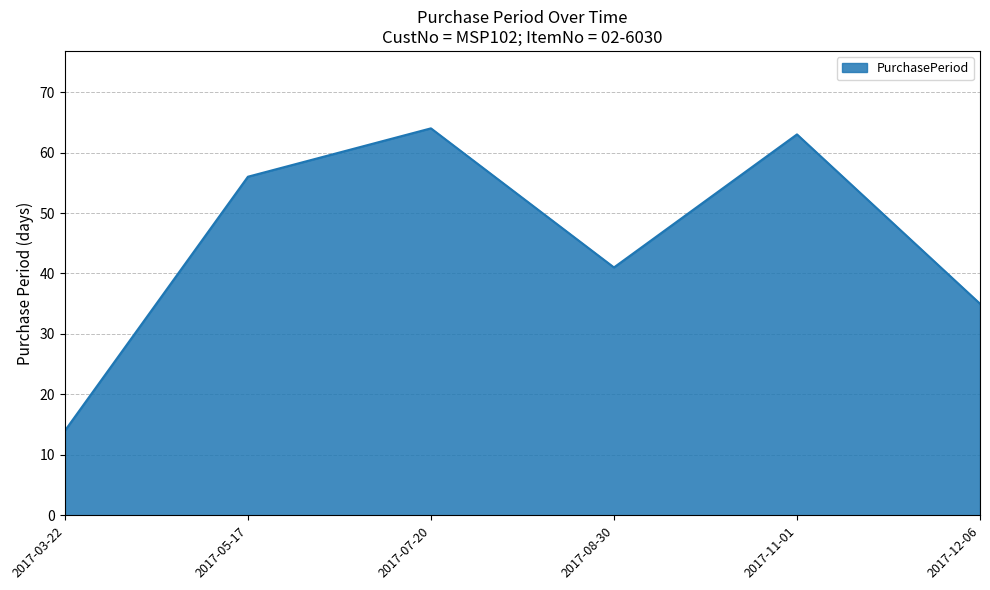

Which label corresponds to the largest value in the chart?

2017-07-20